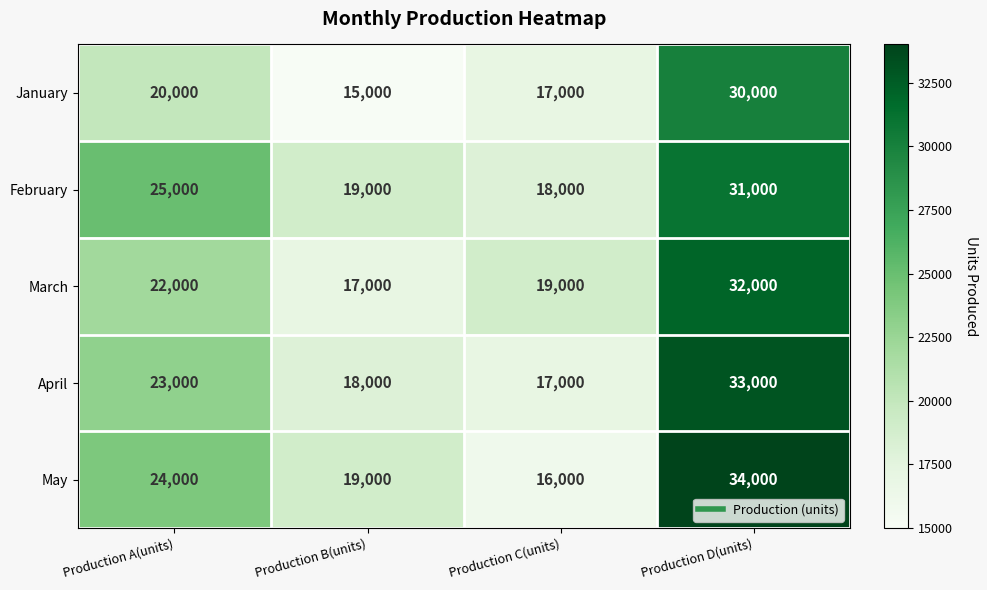

Count the May values in the range 19000 to 34000.

3